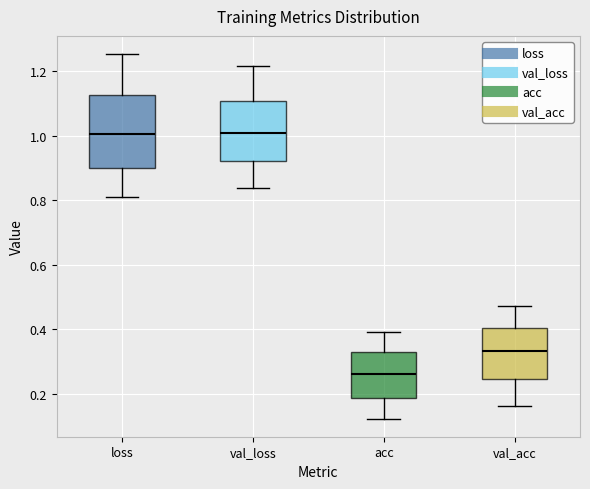

Where is the upper edge of the box for acc on the y-axis? The values are not printed on the chart, so give them approximately, as read against the axis.

0.32